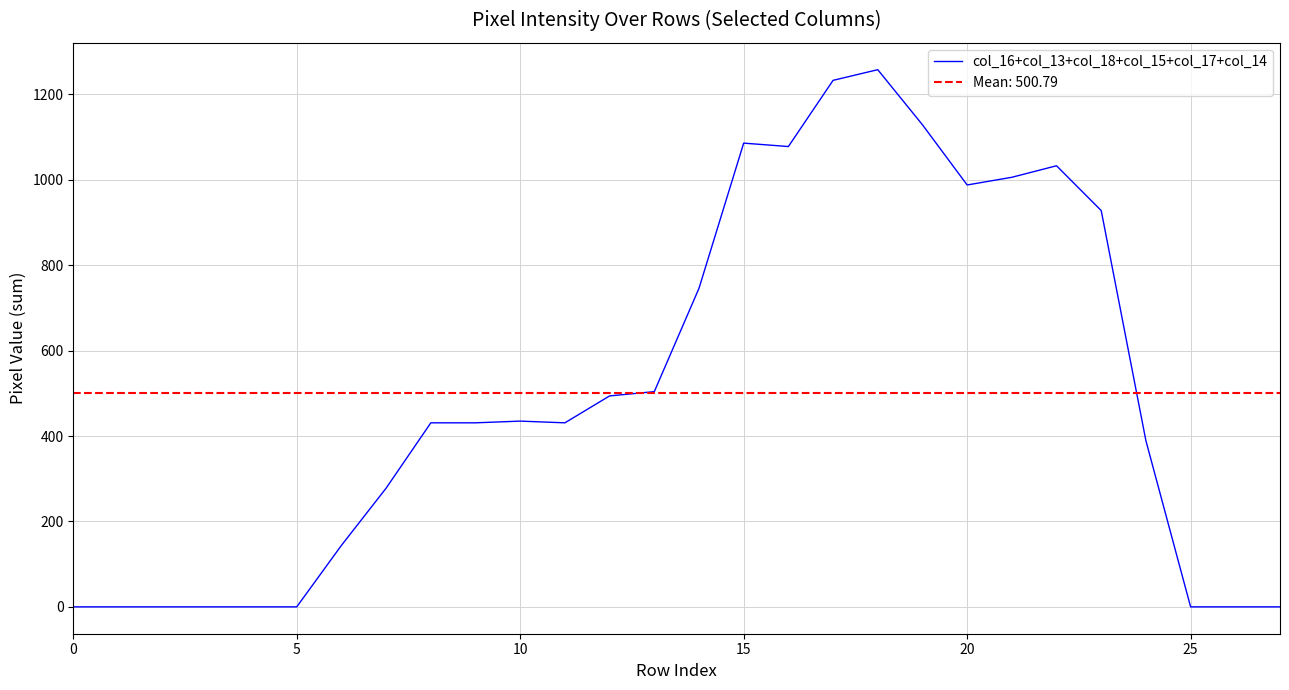

What is the ratio of the value at 8 to the value at 14?

0.6